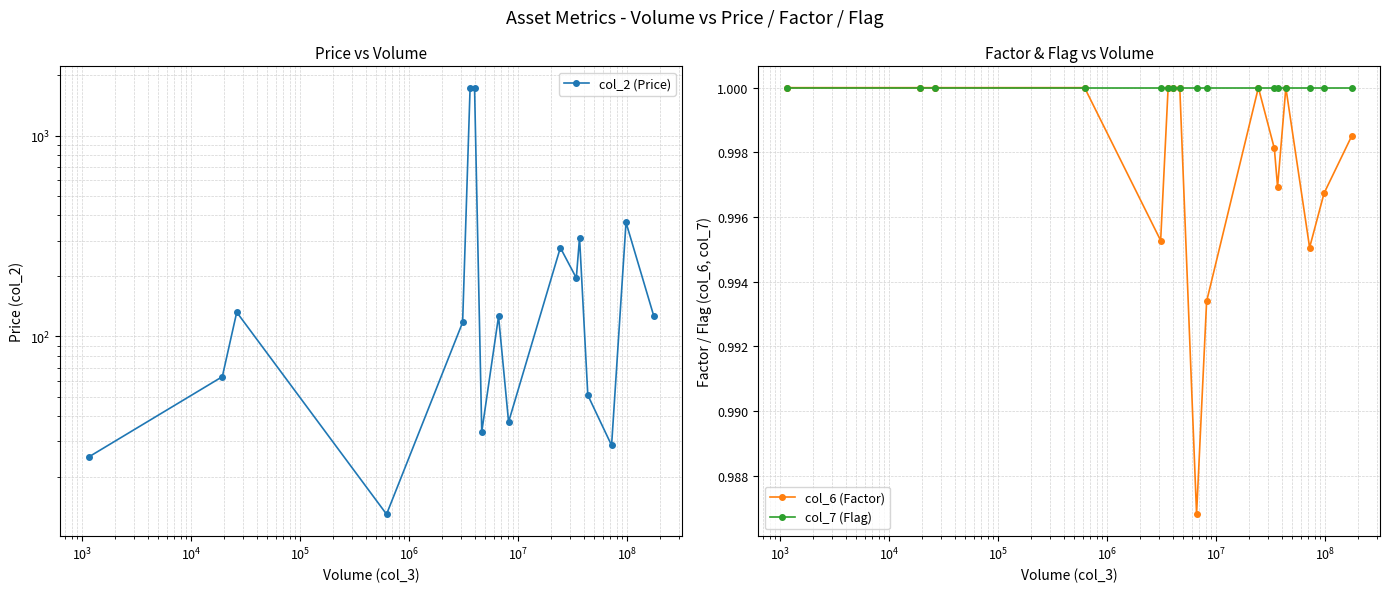

True or false: col_2 (Price) and col_7 (Flag) cross at least once.

False